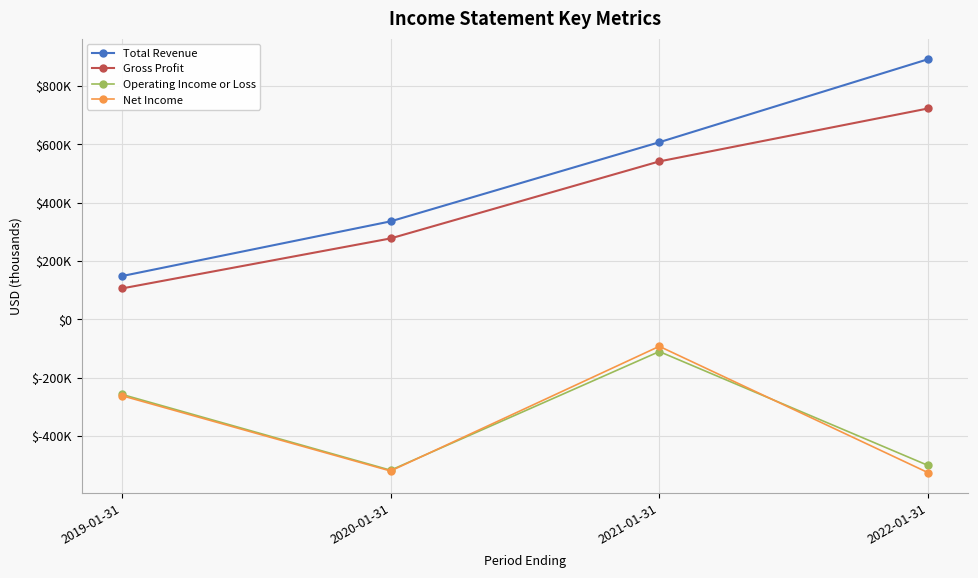

Does the chart have visible grid lines?

Yes